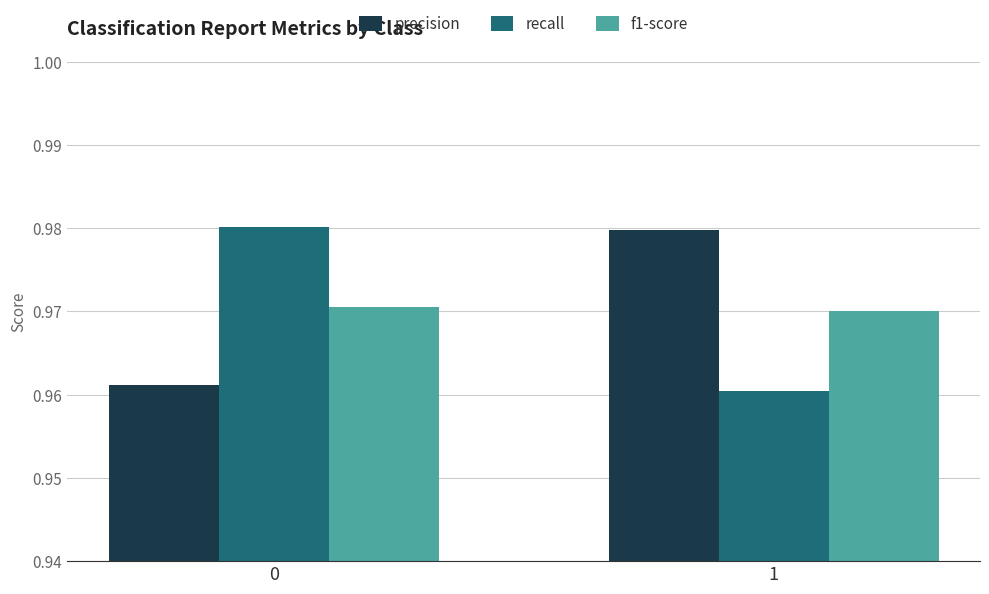

Which label corresponds to the smallest value in the chart?

1